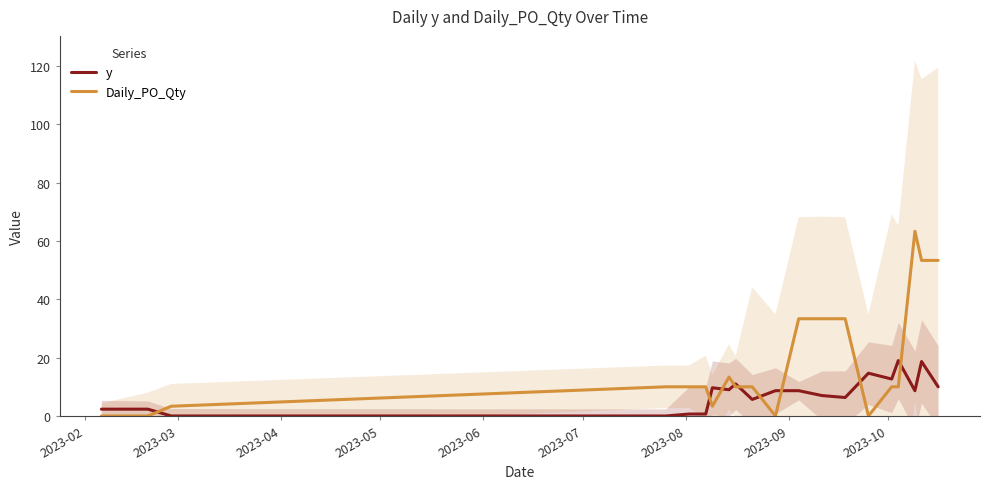

What is the maximum value for y?

19.0